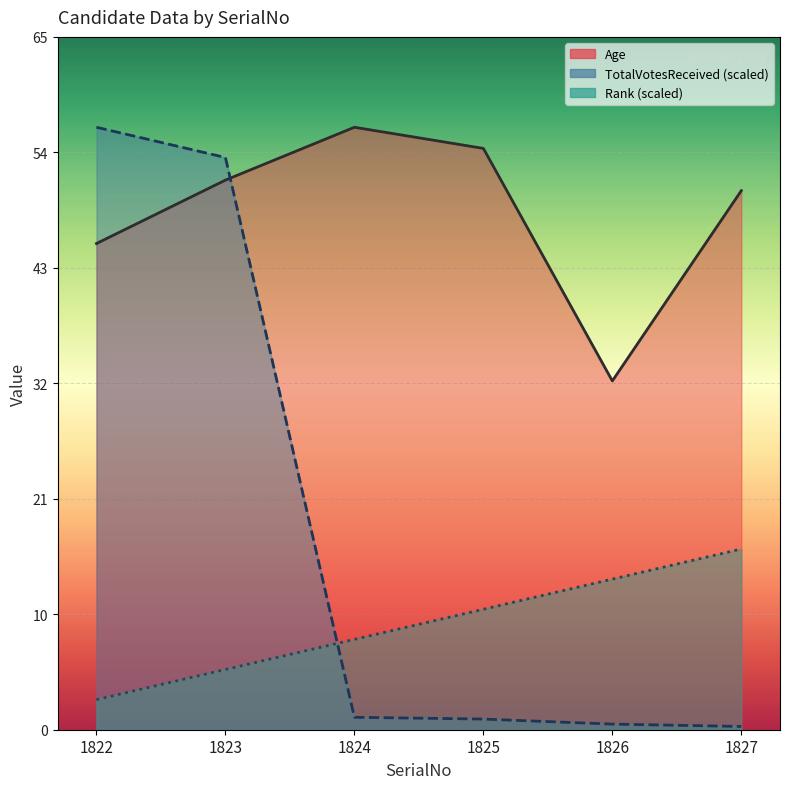

Reading left to right, list all the values displayed in this chart.

Age: 46.0	52.0	57.0	55.0	33.0	51.0
TotalVotesReceived: 57.0	54.1	1.2	1.0	0.5	0.3
Rank: 2.9	5.7	8.5	11.4	14.2	17.1